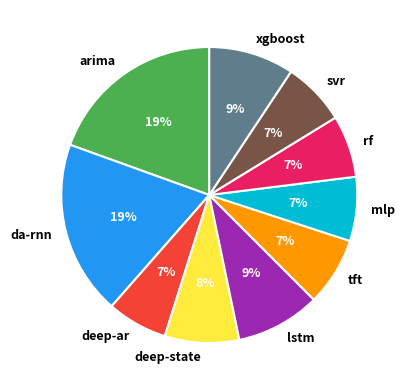

Combined, do xgboost and deep-ar account for over 50%?

No